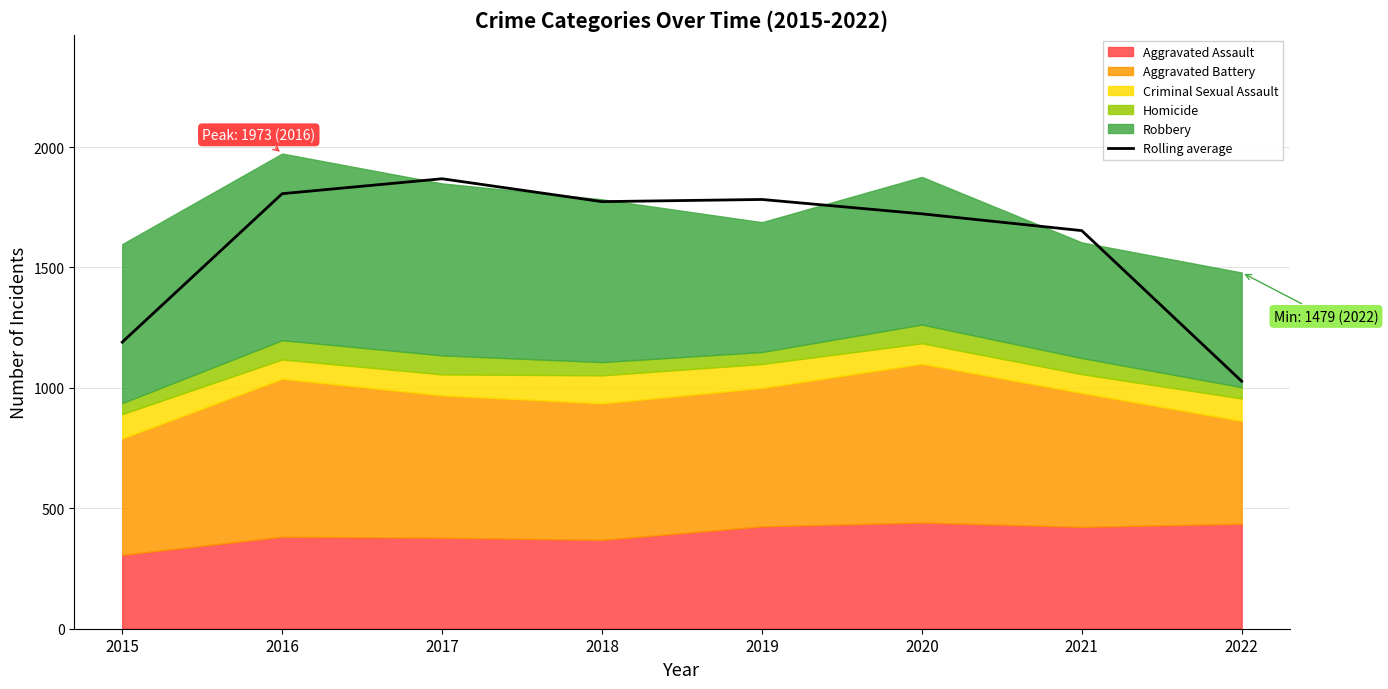

Reading left to right, what are all the values shown in this chart?

1190.0	1806.3	1868.3	1773.3	1782.3	1722.7	1653.0	1027.7